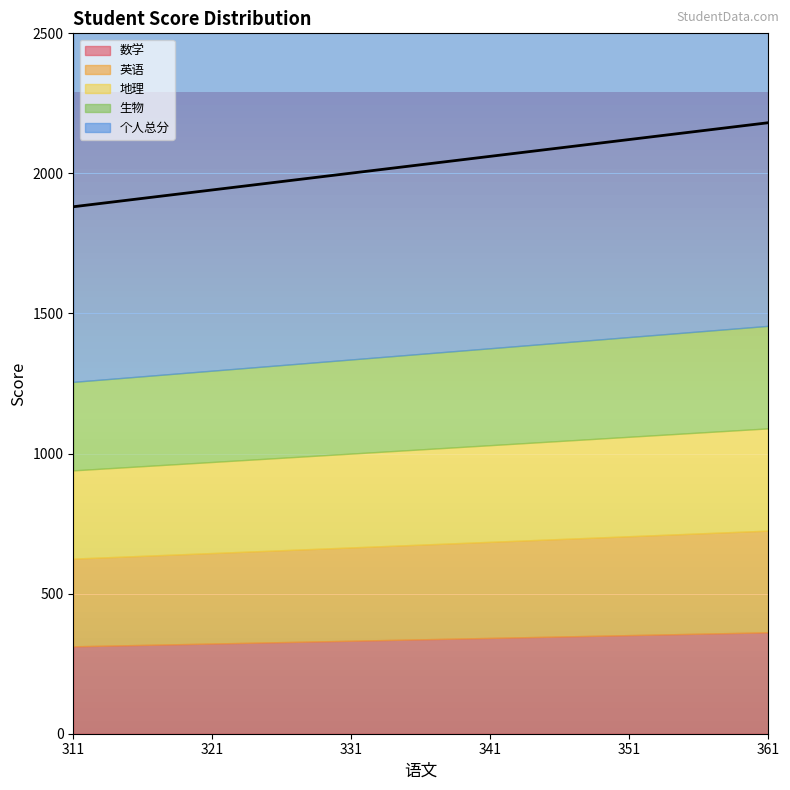

At which label is 地理 closest to 340?

331